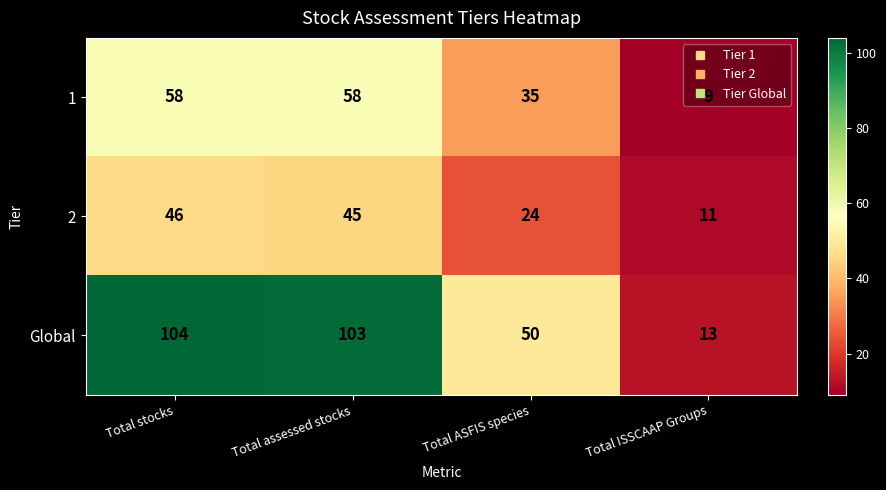

List the series in order of their peak value, lowest first.

2, 1, Global